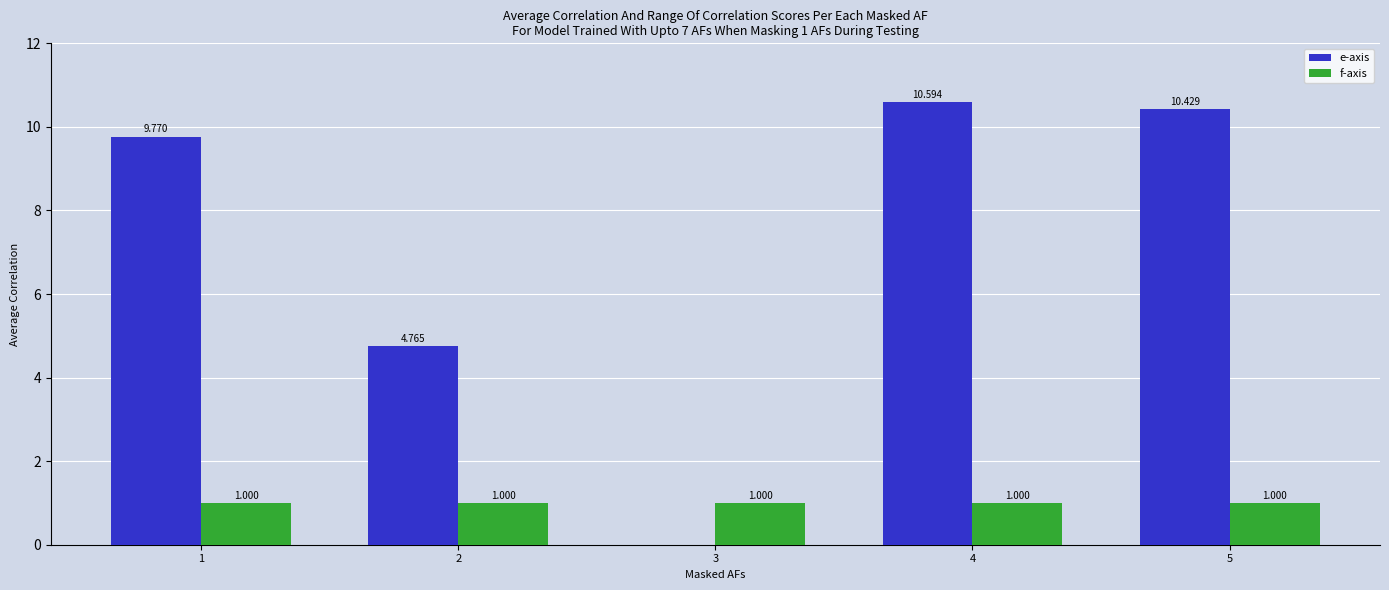

Is the value of e-axis at 5 greater than the value of f-axis at 3?

Yes